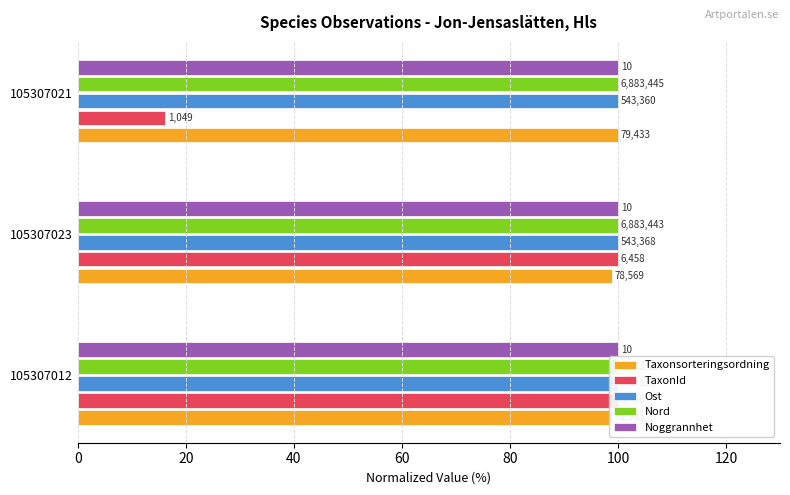

What is the sum of all TaxonId values?

216.2